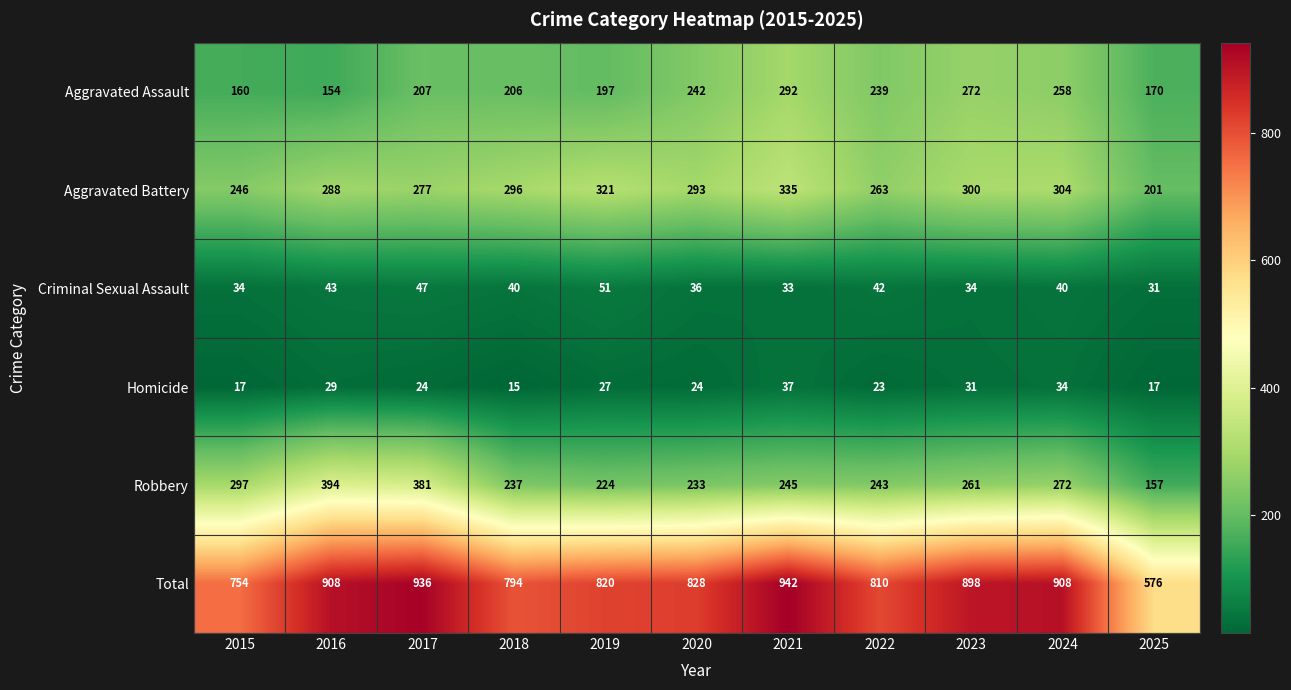

Rank the series at 2016 from lowest to highest value.

Homicide, Criminal Sexual Assault, Aggravated Assault, Aggravated Battery, Robbery, Total